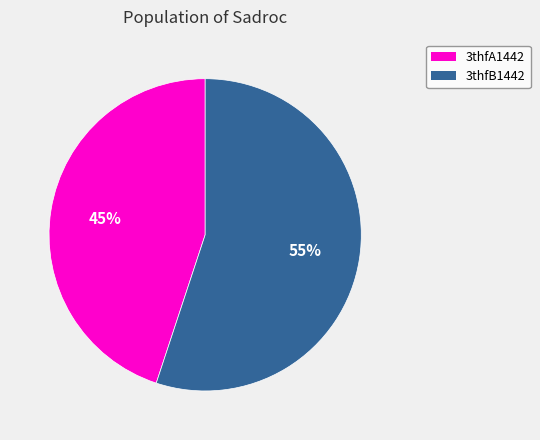

Approximately how many times larger is the value at 3thfB1442 compared to 3thfA1442?

1.2